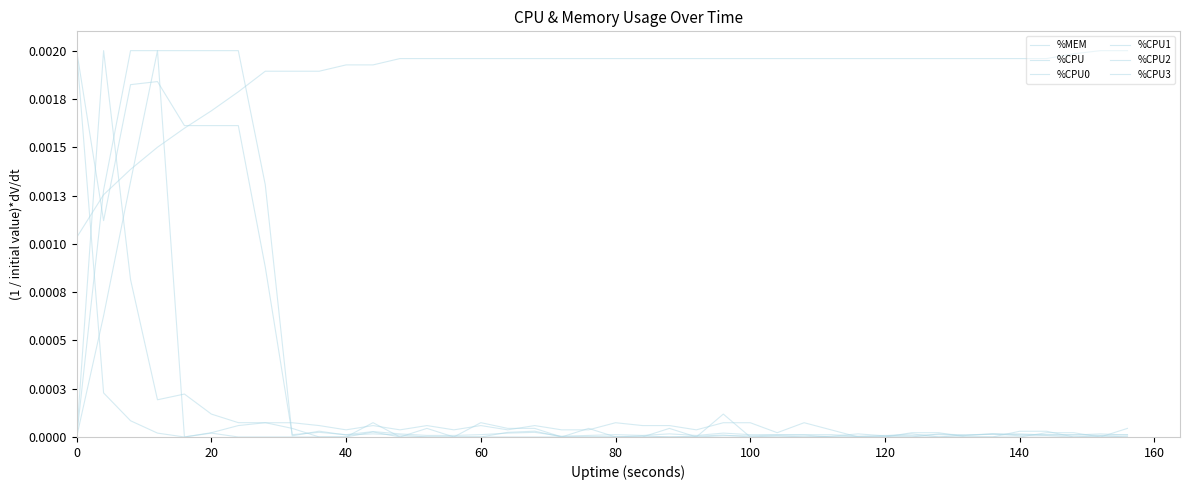

Is this an area chart (filled region under the line)?

No